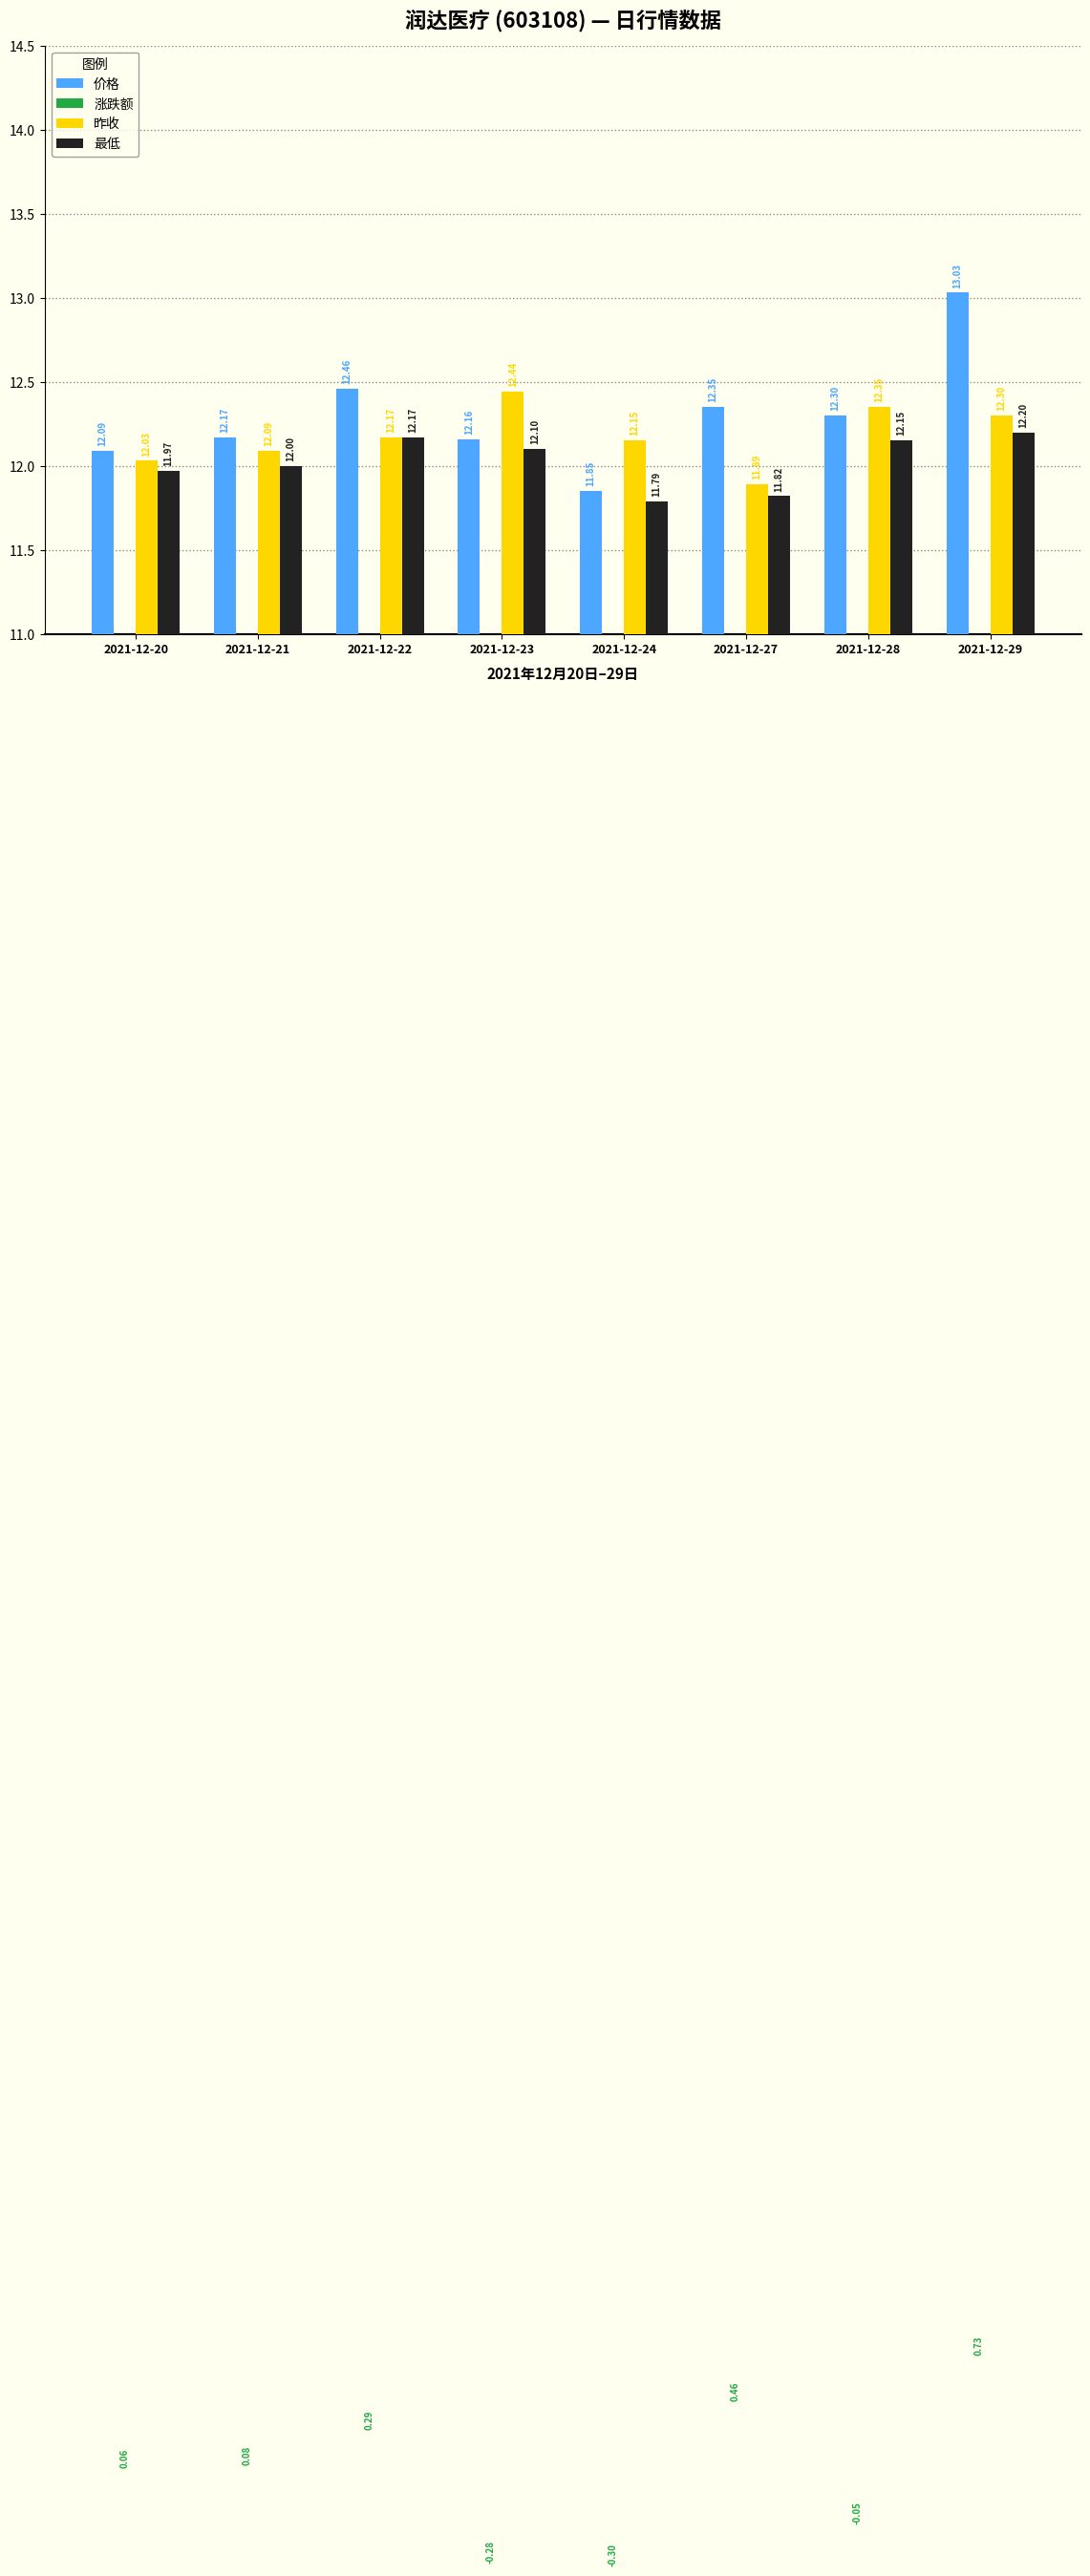

Which series changed the most between 2021-12-20 and 2021-12-24?

涨跌额